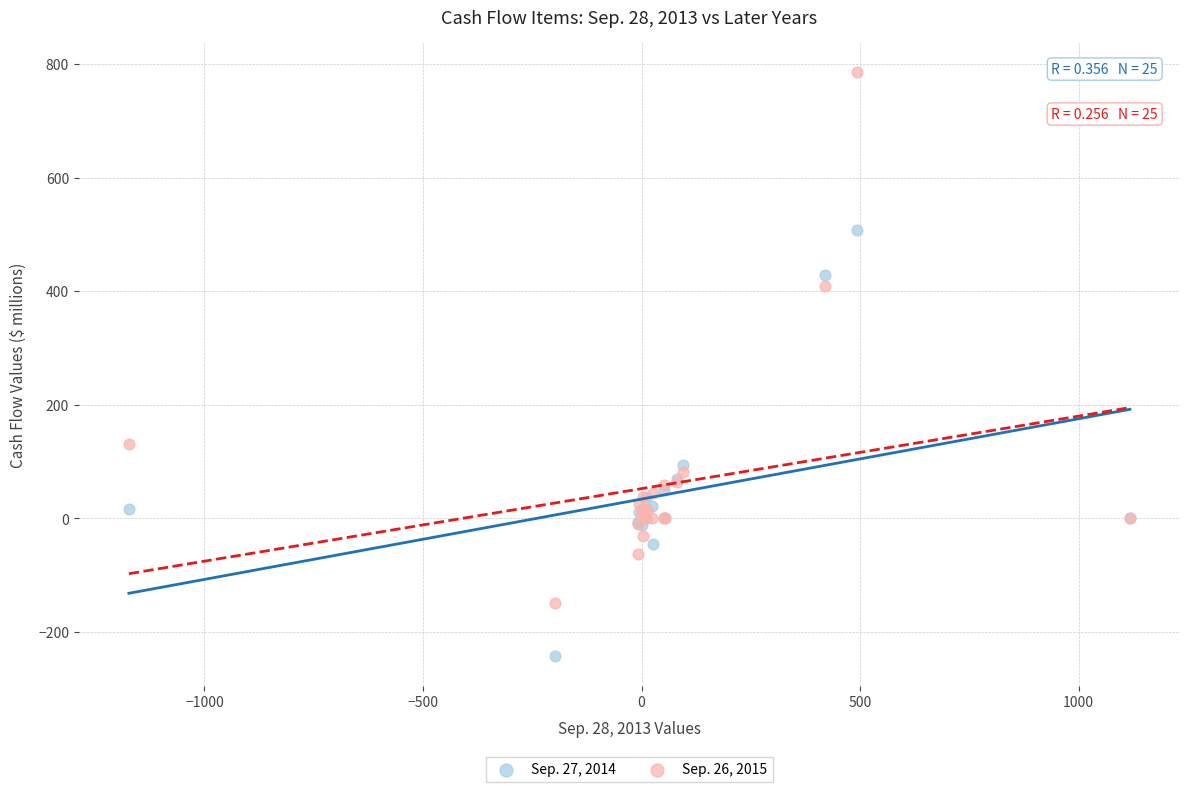

What is the X range (max minus min) for the scatter plot?

2290.2